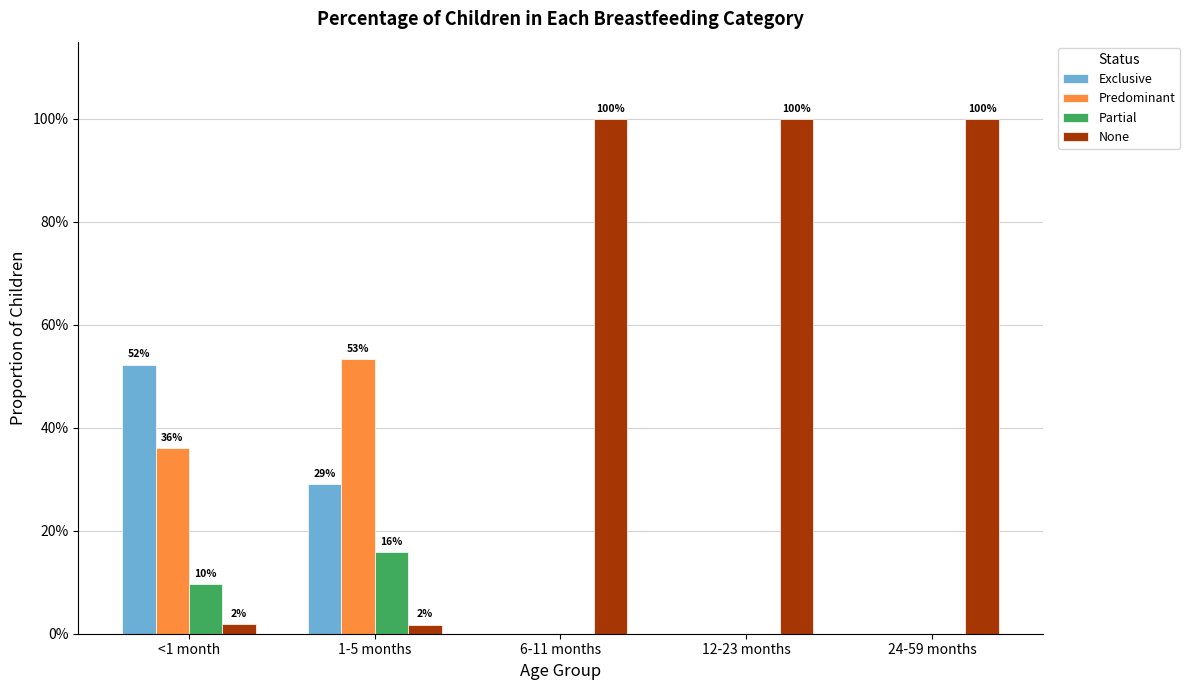

Where is Partial nearest to the value 0?

6-11 months